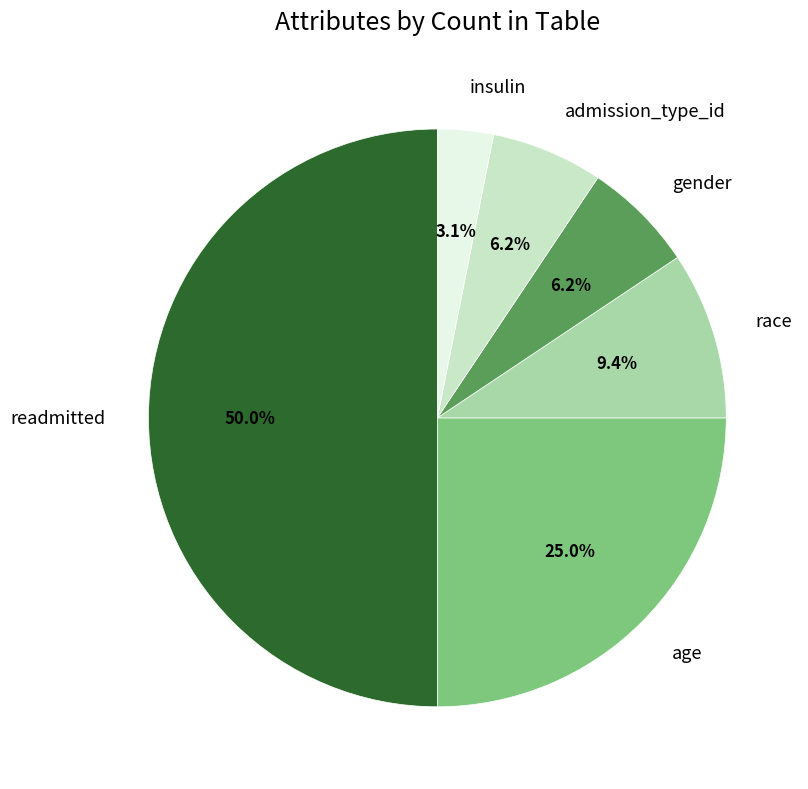

How many slices are in this pie chart?

6